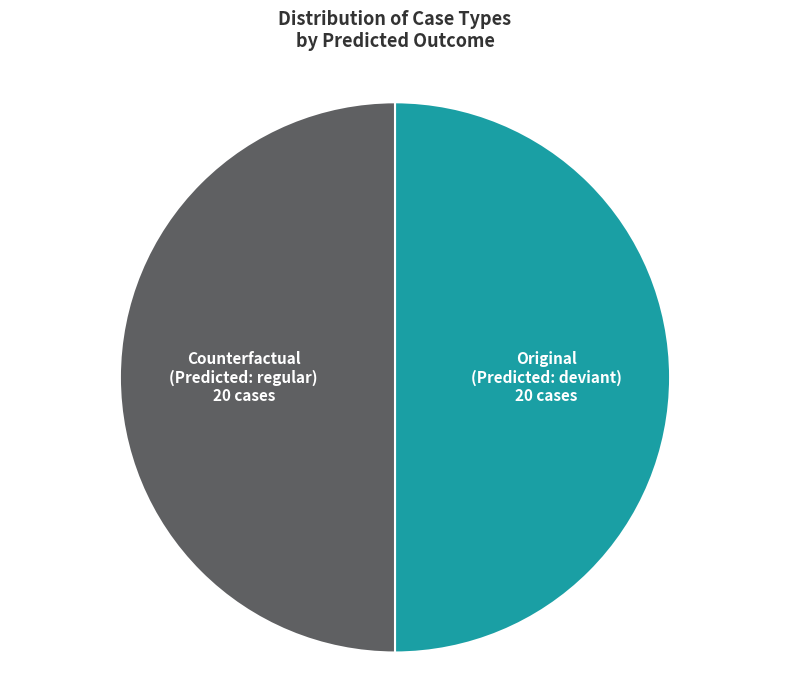

Is it true that Original (Predicted: deviant) is 50% of the pie?

True